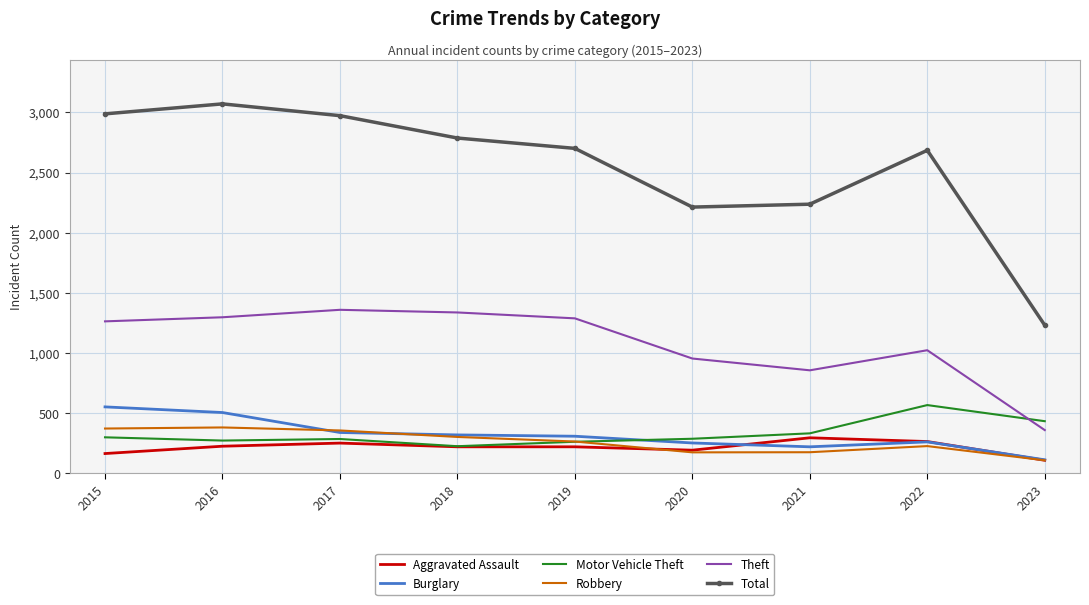

True or false: Theft and Robbery cross at least once.

False